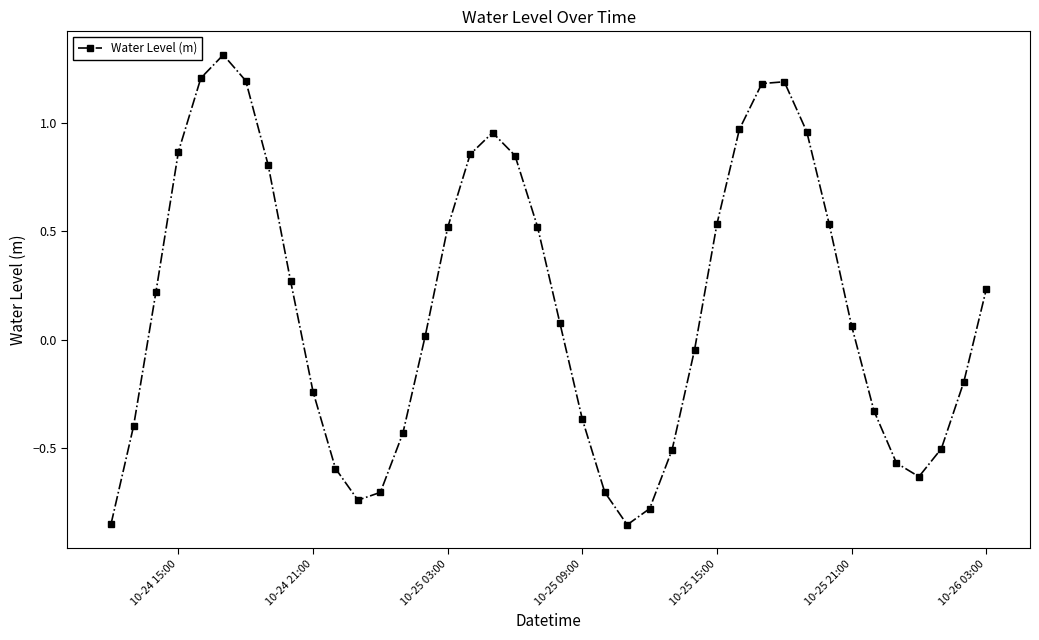

How many categories are shown in the chart?

40